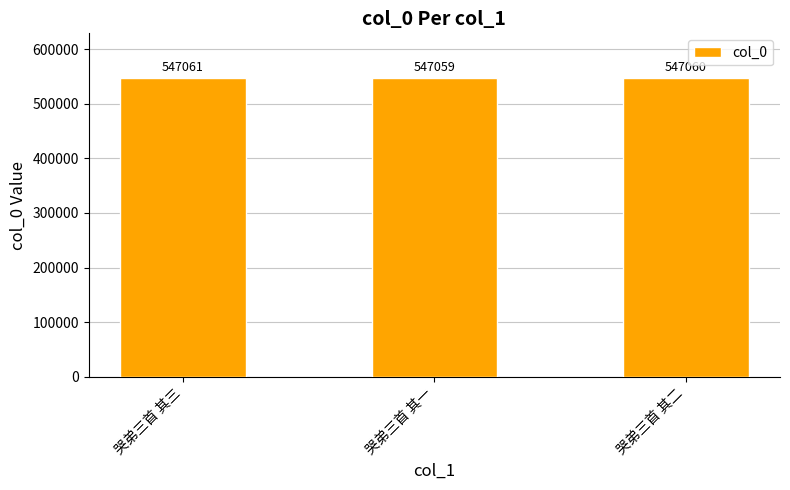

Reading left to right, what are all the values shown in this chart?

哭弟三首 其三=547061	哭弟三首 其一=547059	哭弟三首 其二=547060